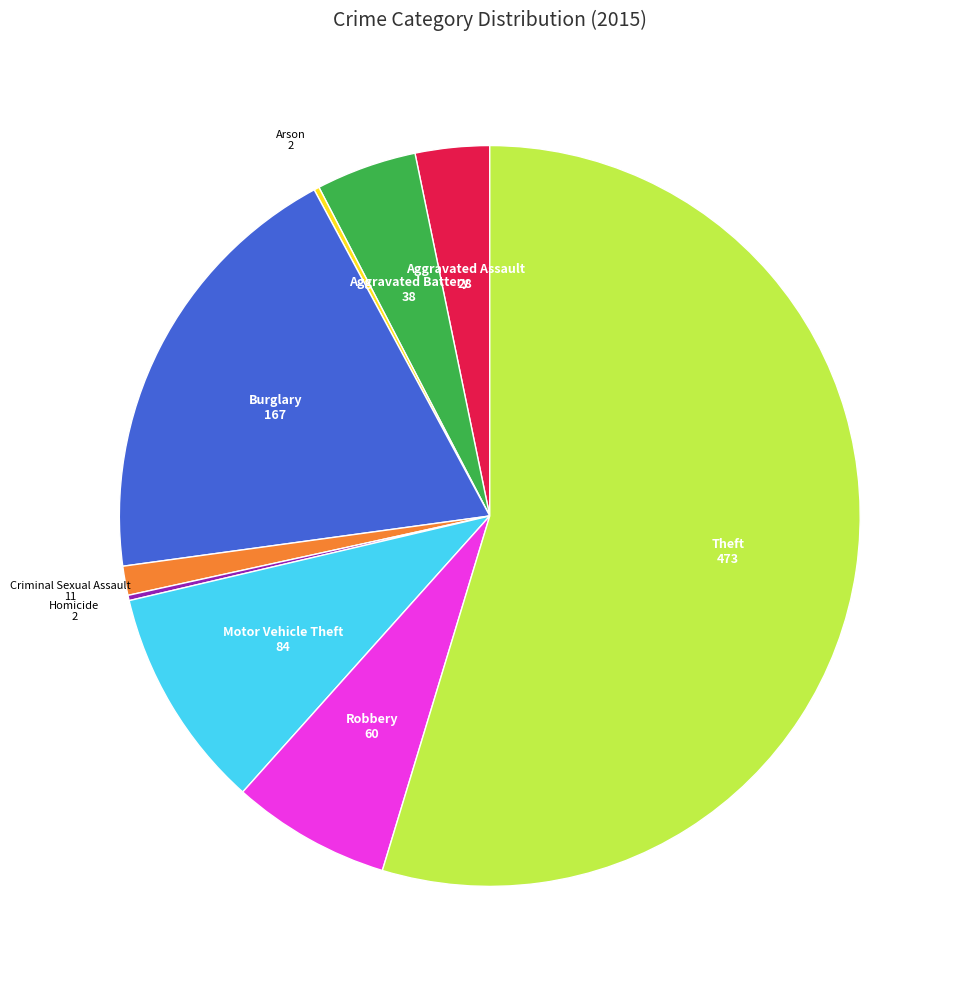

Is it true that Criminal Sexual Assault is 11% of the pie?

False